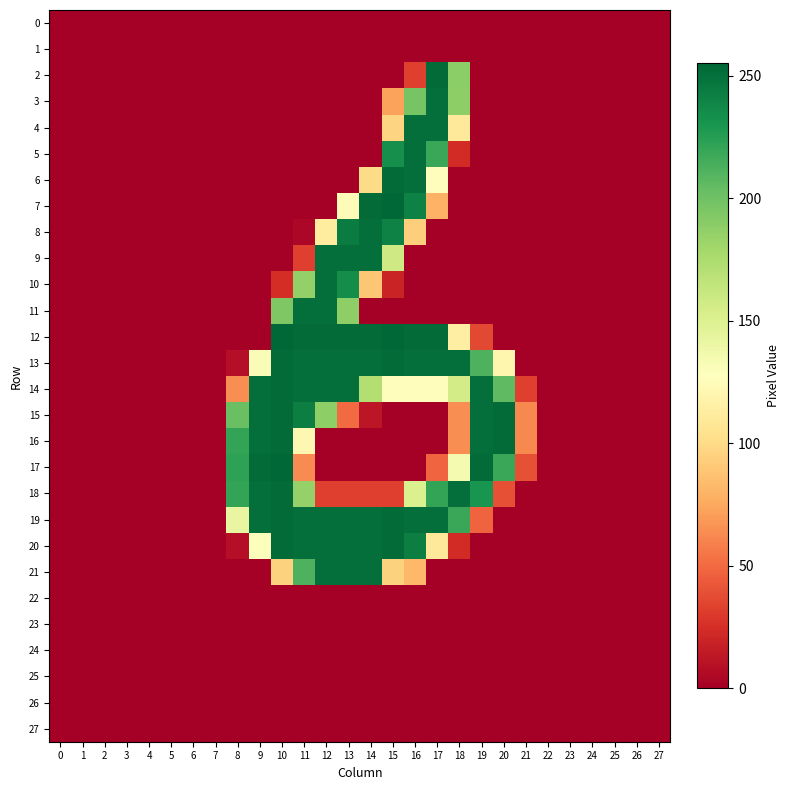

At 25, list the series in order from smallest to largest.

0, 1, 2, 3, 4, 5, 6, 7, 8, 9, 10, 11, 12, 13, 14, 15, 16, 17, 18, 19, 20, 21, 22, 23, 24, 25, 26, 27